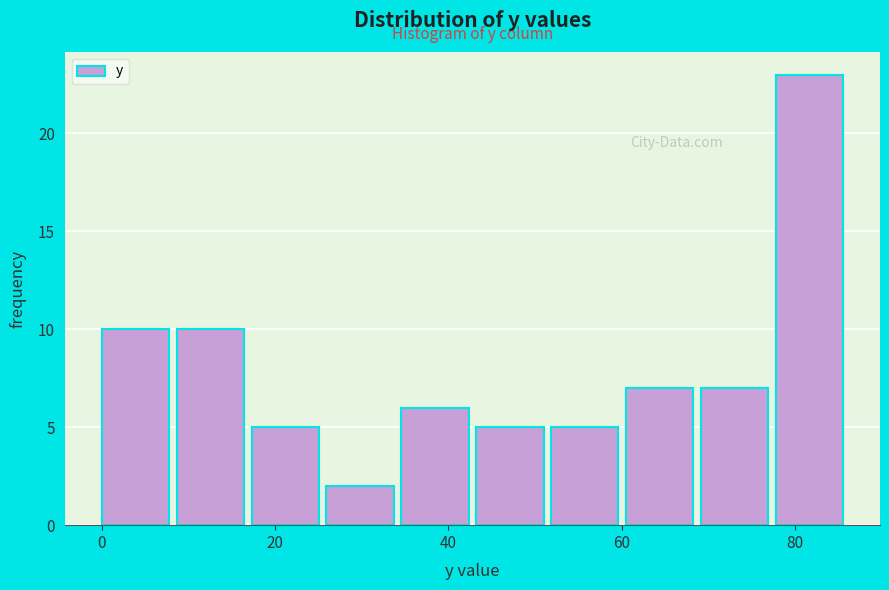

What is the height of the bar covering 34 to 44 on the x-axis? Neither the bar edges nor the heights are printed on the chart, so give them approximately, as read against the axes.

6